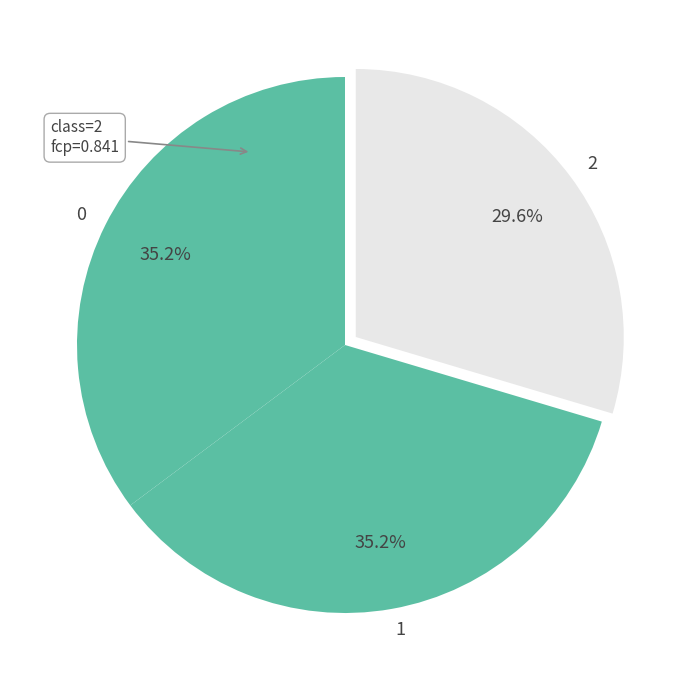

To the nearest percent, what is the average slice percentage?

33%